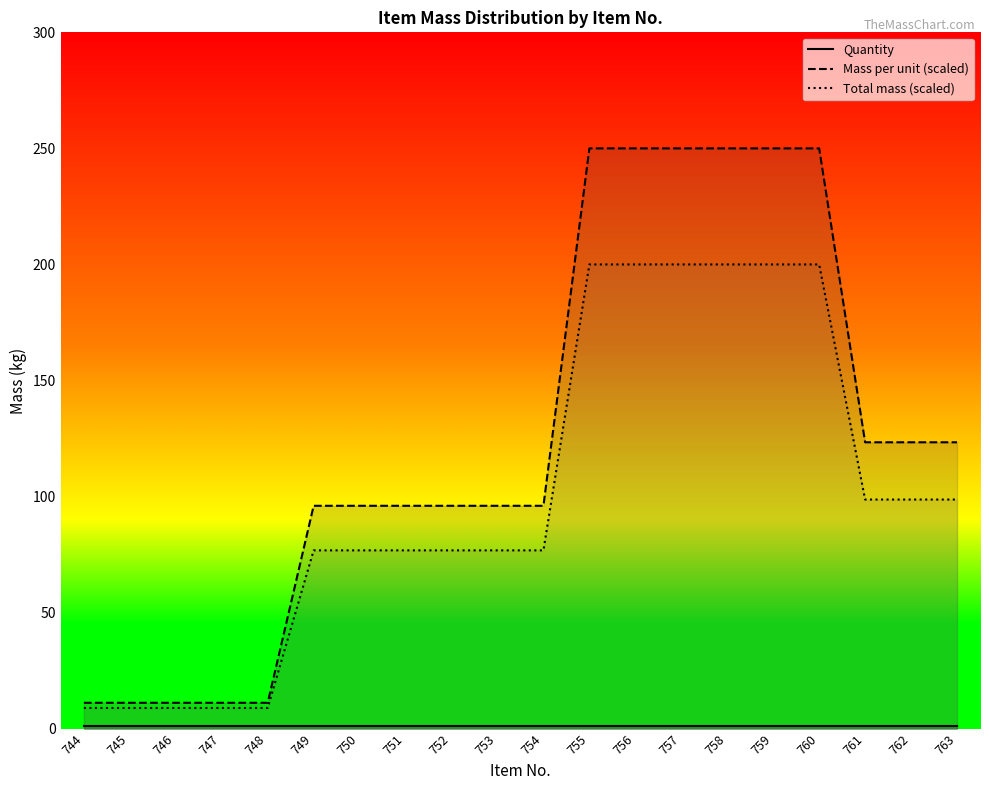

The Mass per unit series shows 47.2 at 761. True or false?

False